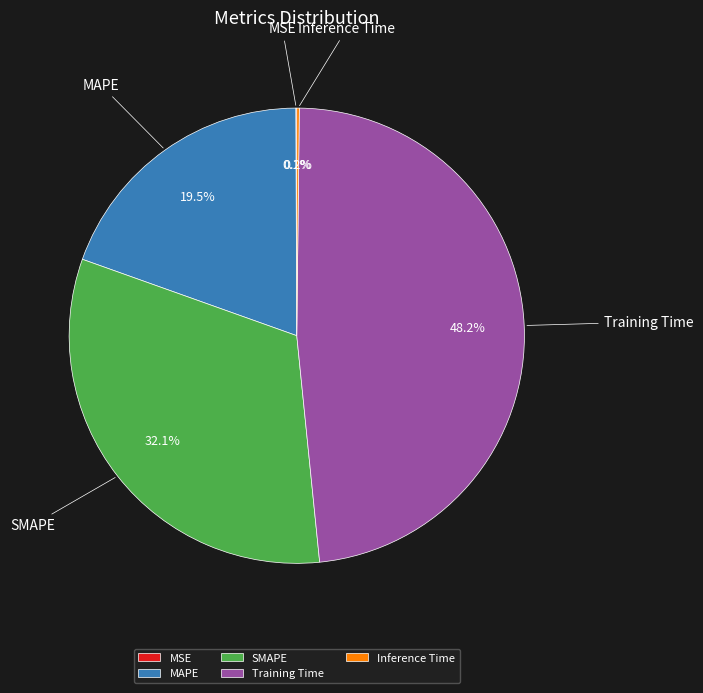

To the nearest percent, what is the average slice percentage?

20%